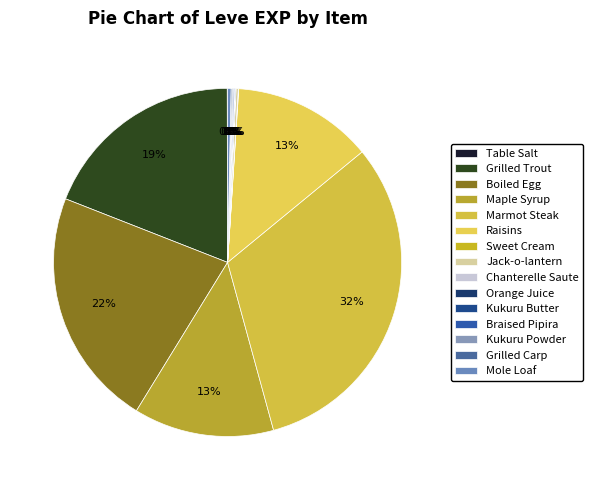

Combined, what portion of the pie is Sweet Cream and Braised Pipira?

0.1%